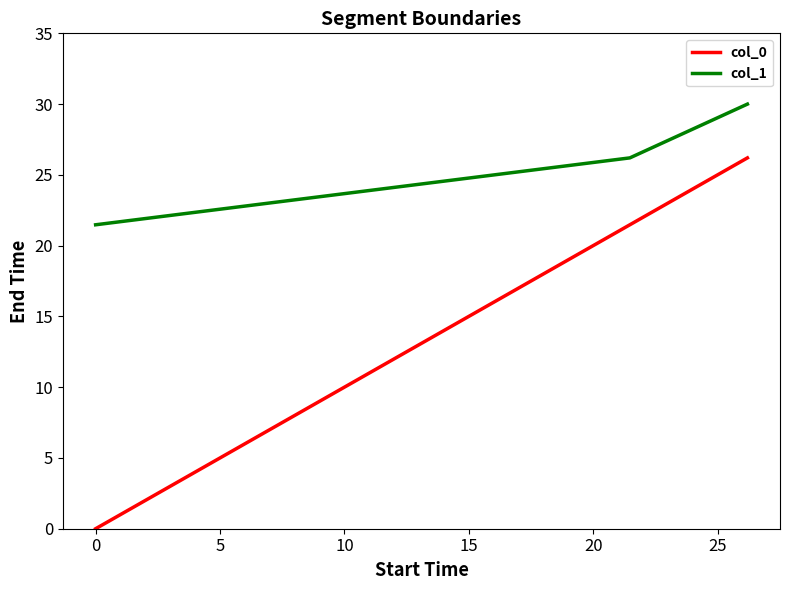

Which series has the largest total across all categories?

col_1